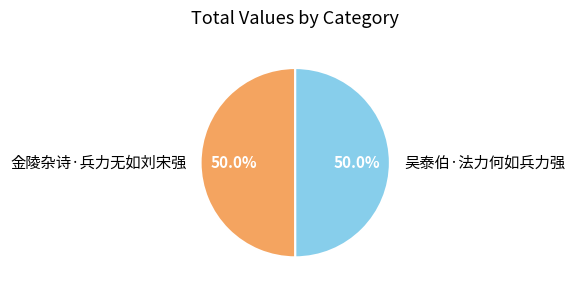

Approximately how many times larger is the value at 金陵杂诗·兵力无如刘宋强 compared to 吴泰伯·法力何如兵力强?

1.0